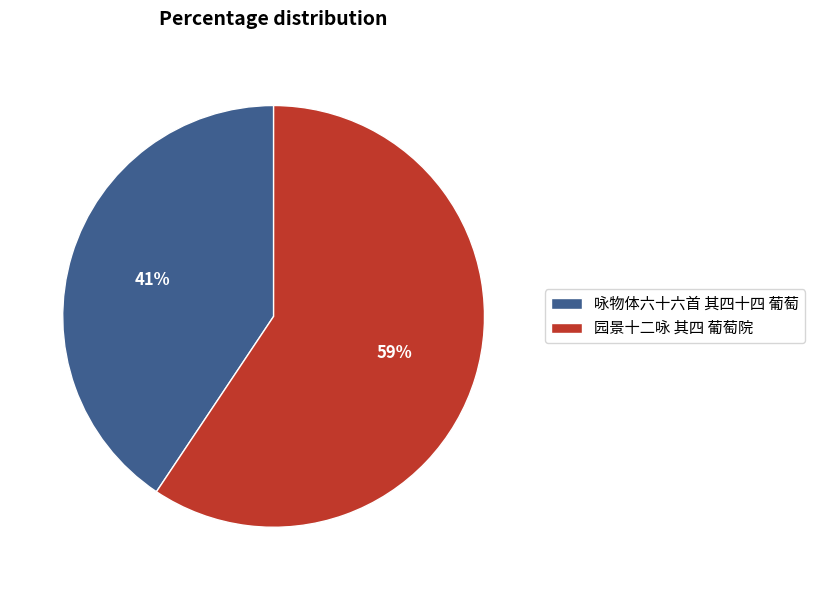

The 园景十二咏 其四 葡萄院 slice represents 59% of the pie. True or false?

True